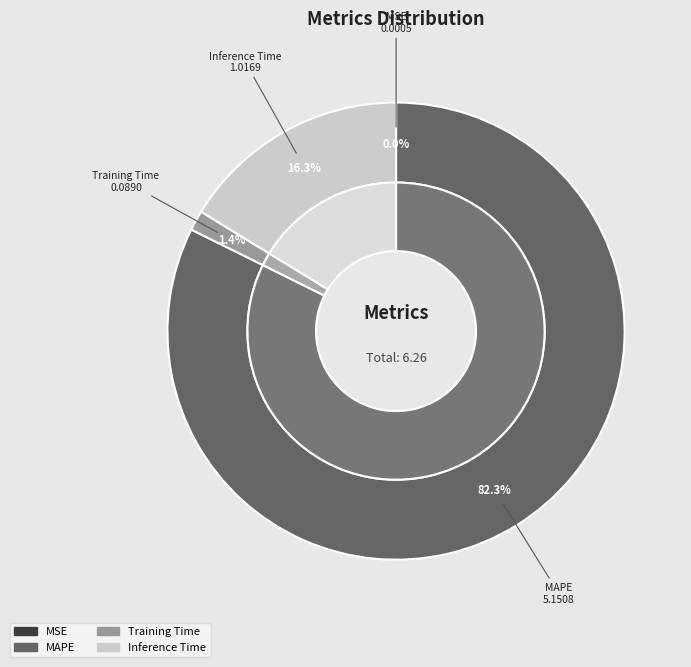

To the nearest percent, what is the combined percentage of MSE and MAPE?

82%